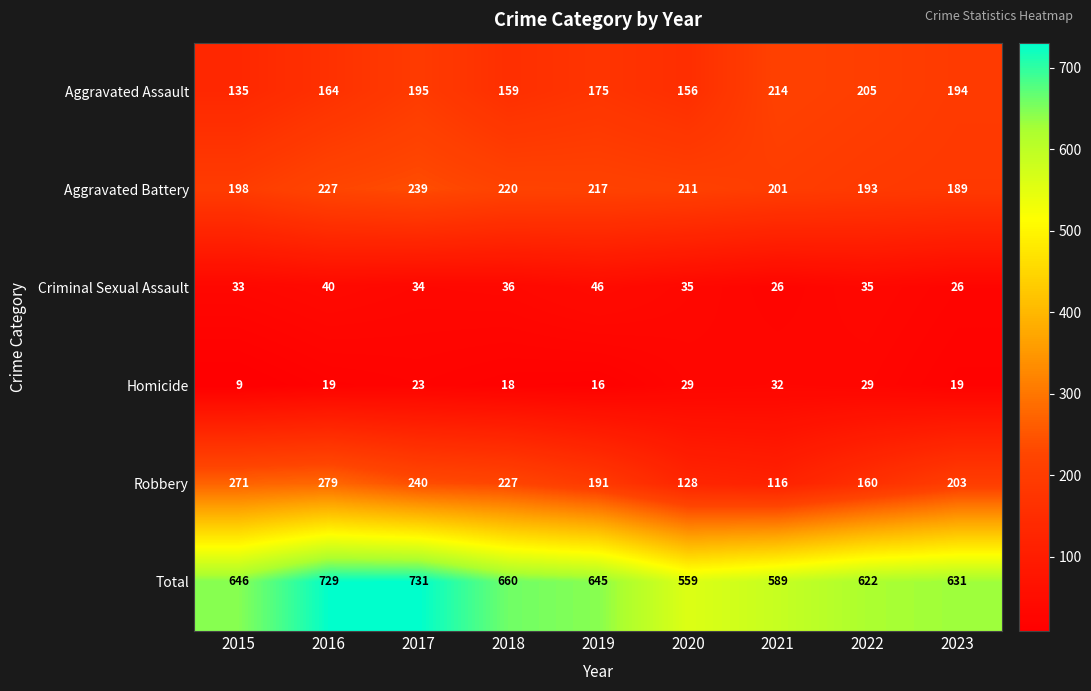

List the labels in order of Aggravated Battery value, largest first.

2017, 2016, 2018, 2019, 2020, 2021, 2015, 2022, 2023